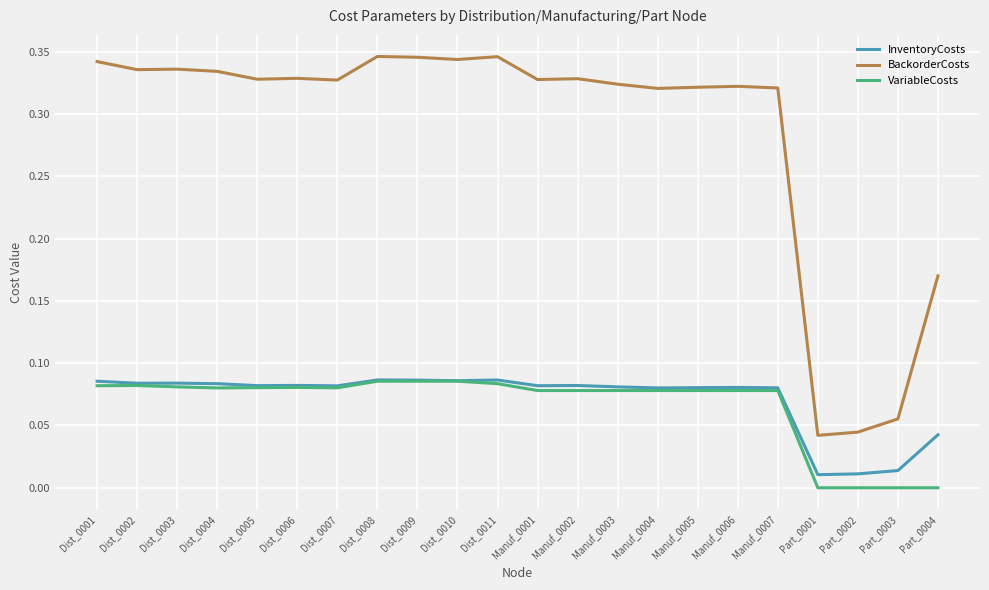

True or false: BackorderCosts and InventoryCosts cross at least once.

False